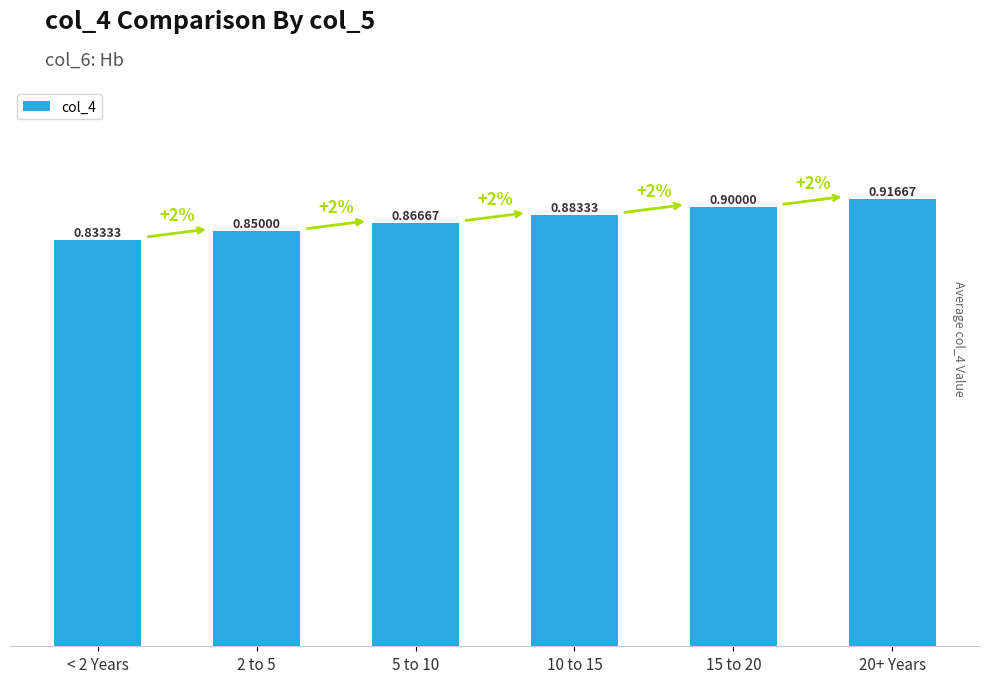

At which category does the chart reach its peak across all series?

20+ Years